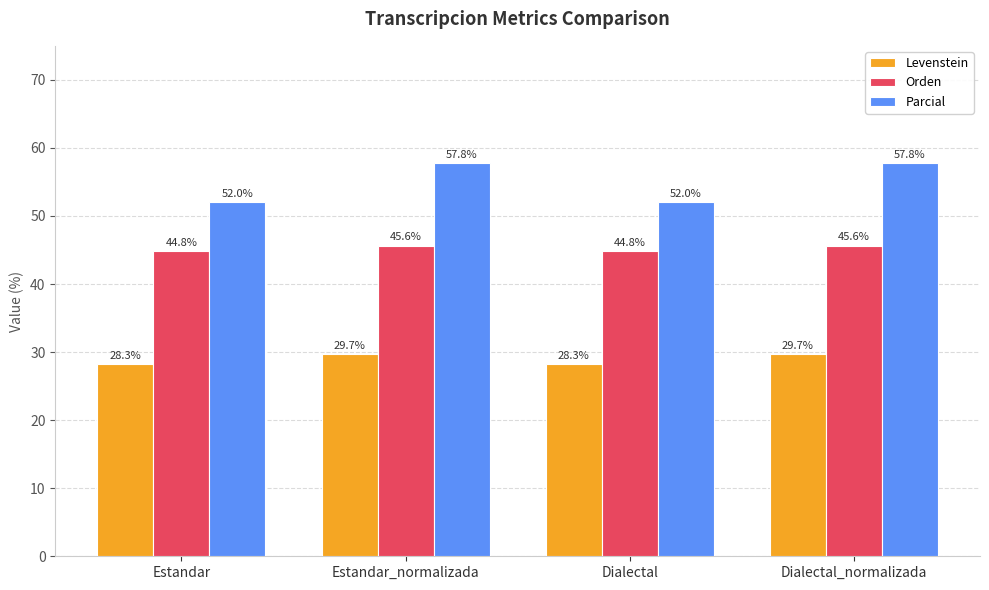

How many groups of bars are there?

4